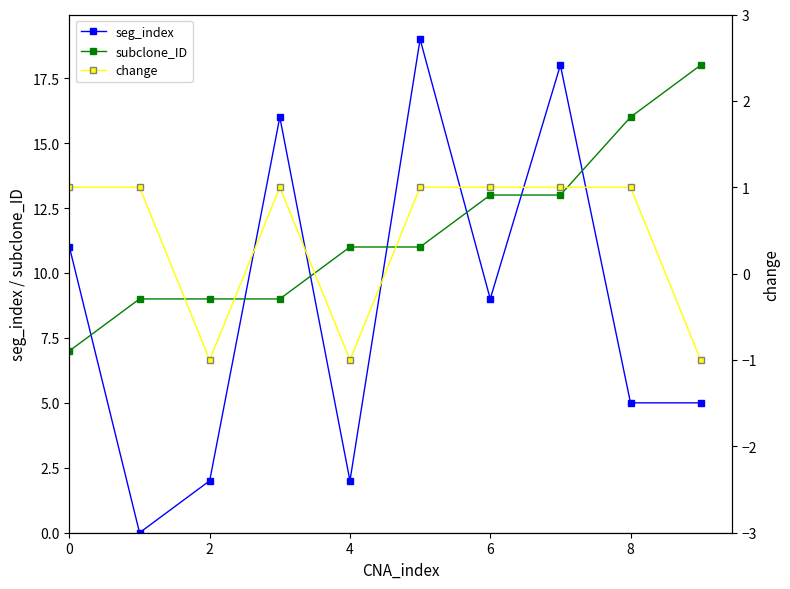

True or false: subclone_ID and seg_index intersect in this chart.

True